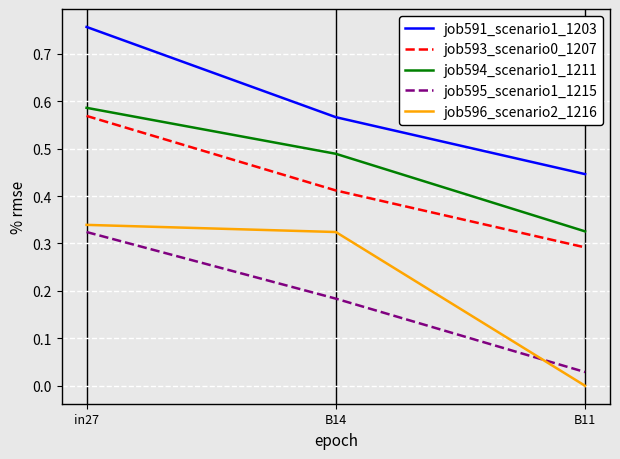

List the labels in order of job591_scenario1_1203 value, smallest first.

B11, B14, in27